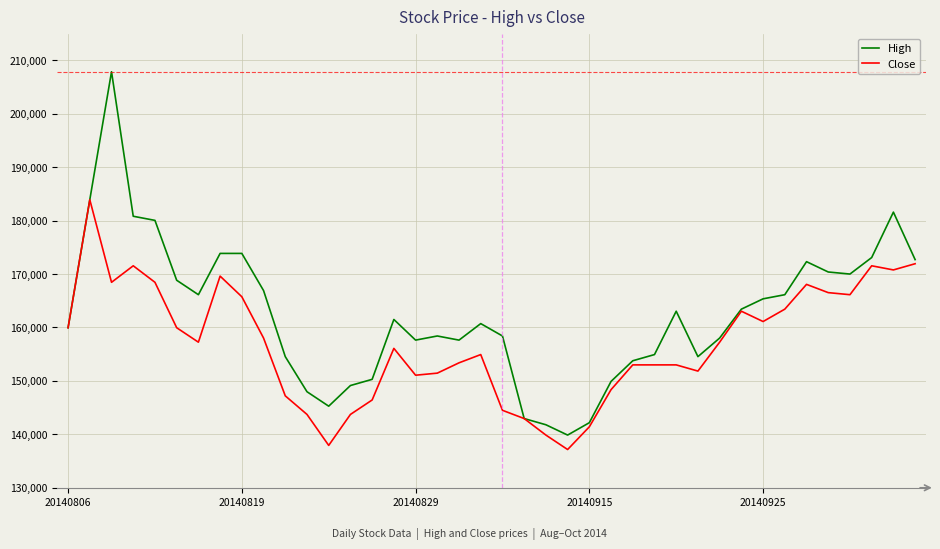

Which series has the widest spread of values?

High